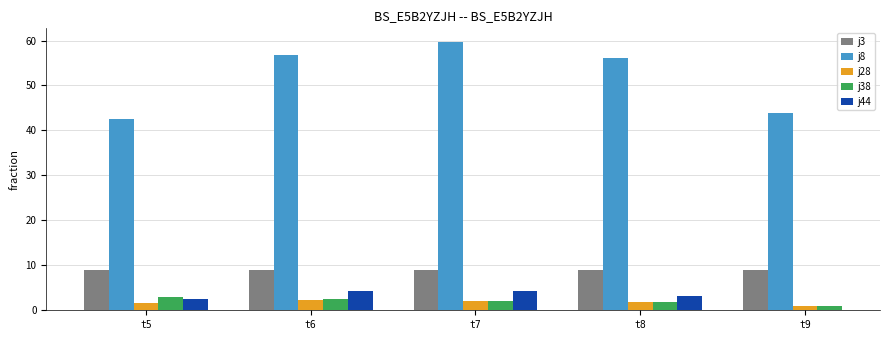

What is the approximate value of j3 at t7?

8.9